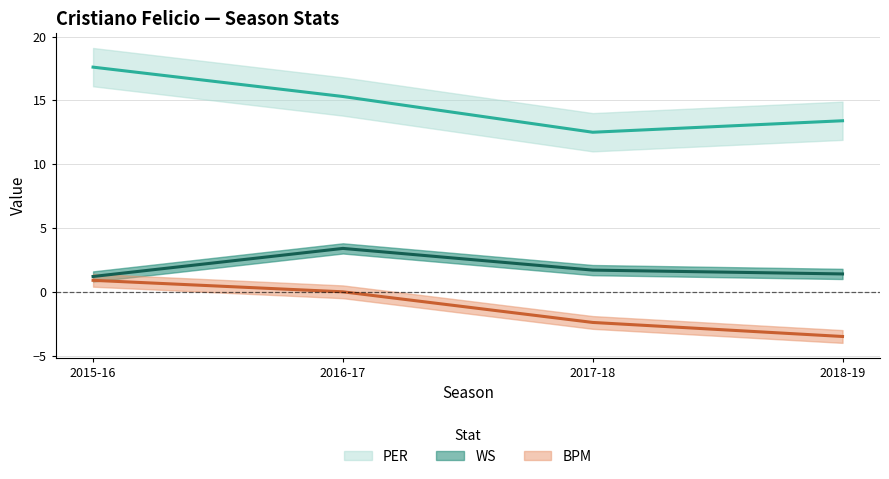

Rank the categories by BPM value from highest to lowest.

2015-16, 2016-17, 2017-18, 2018-19